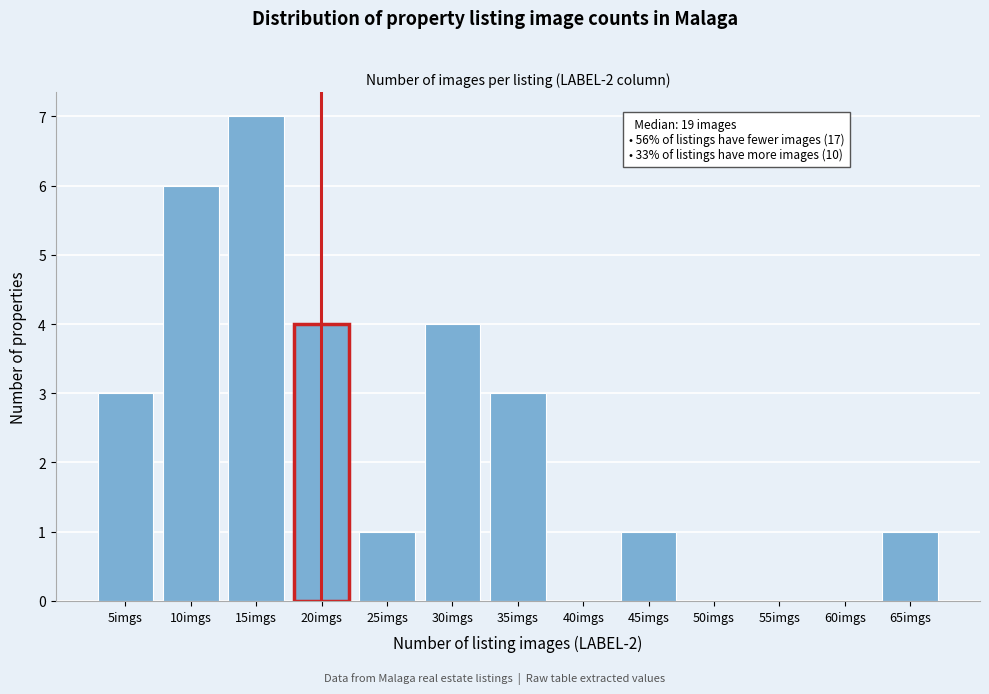

Reading left to right, list all the values displayed in this chart.

5imgs=3	10imgs=6	15imgs=7	20imgs=4	25imgs=1	30imgs=4	35imgs=3	40imgs=0	45imgs=1	50imgs=0	55imgs=0	60imgs=0	65imgs=1